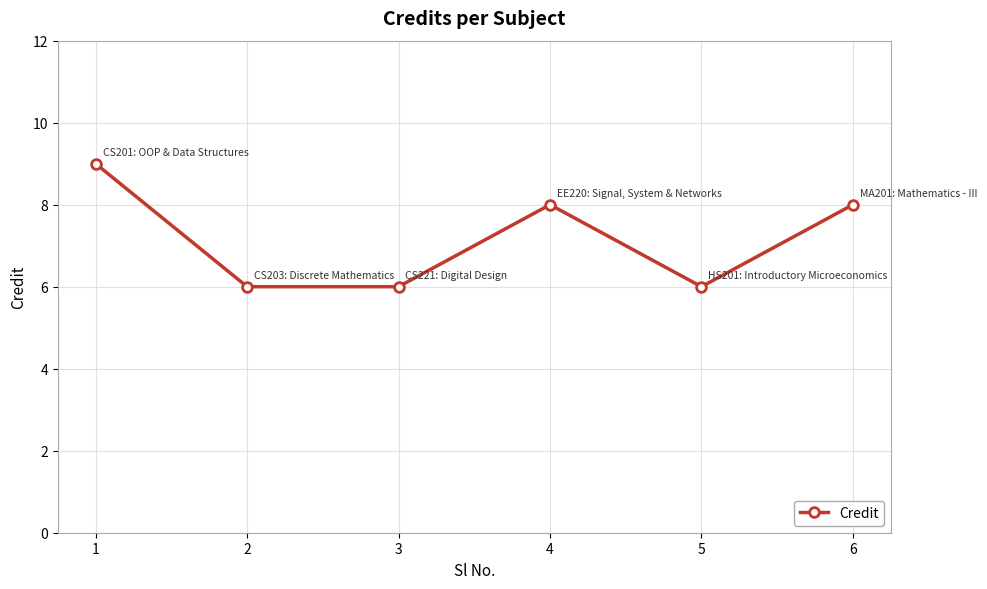

True or false: there are more than 0 points higher than both neighbors.

True